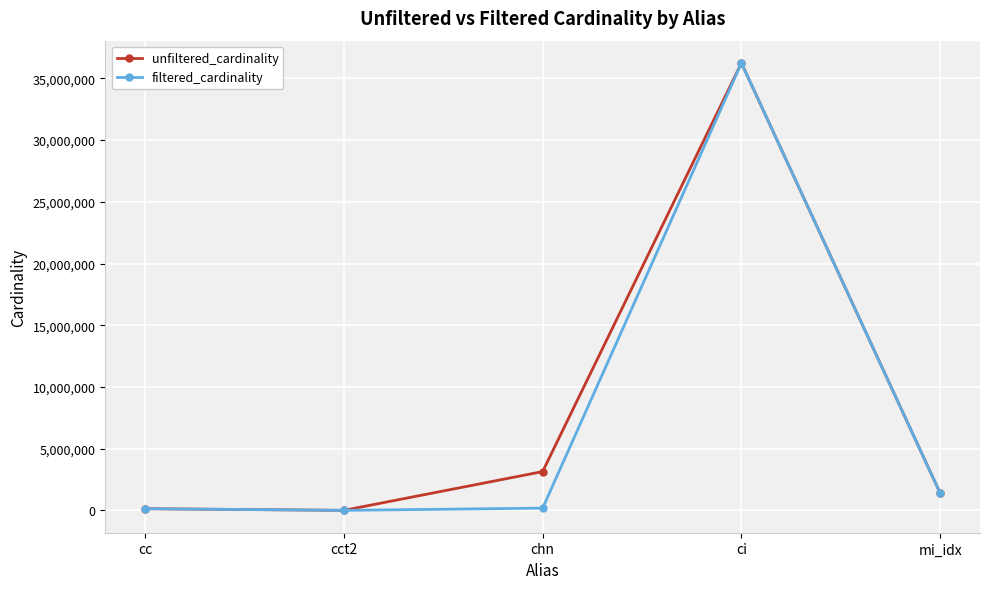

True or false: unfiltered_cardinality has a value of 17062864 at ci.

False